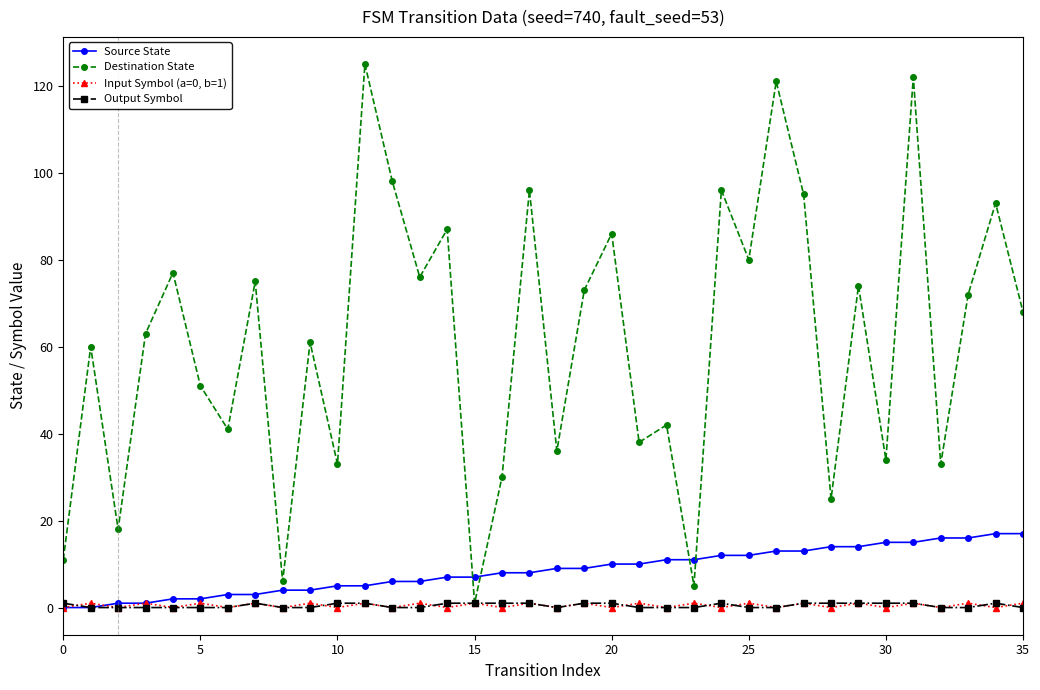

How many interior local peaks does the Destination State series have?

14